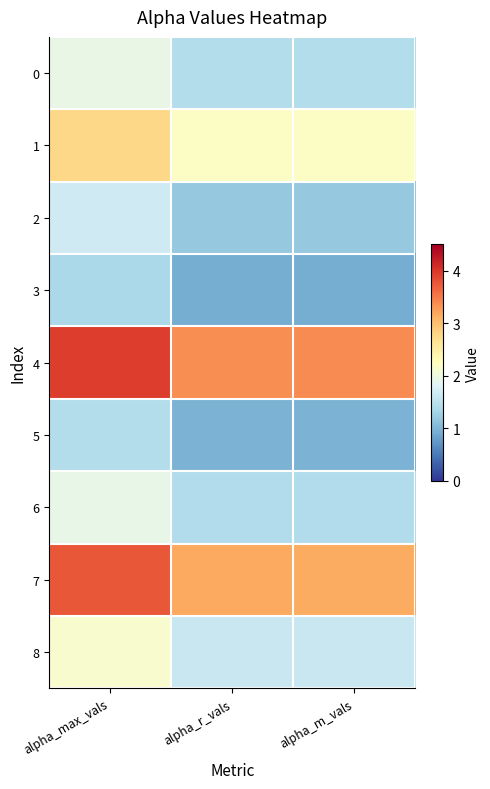

List the series in order of their peak value, highest first.

4, 7, 1, 8, 0, 6, 2, 5, 3